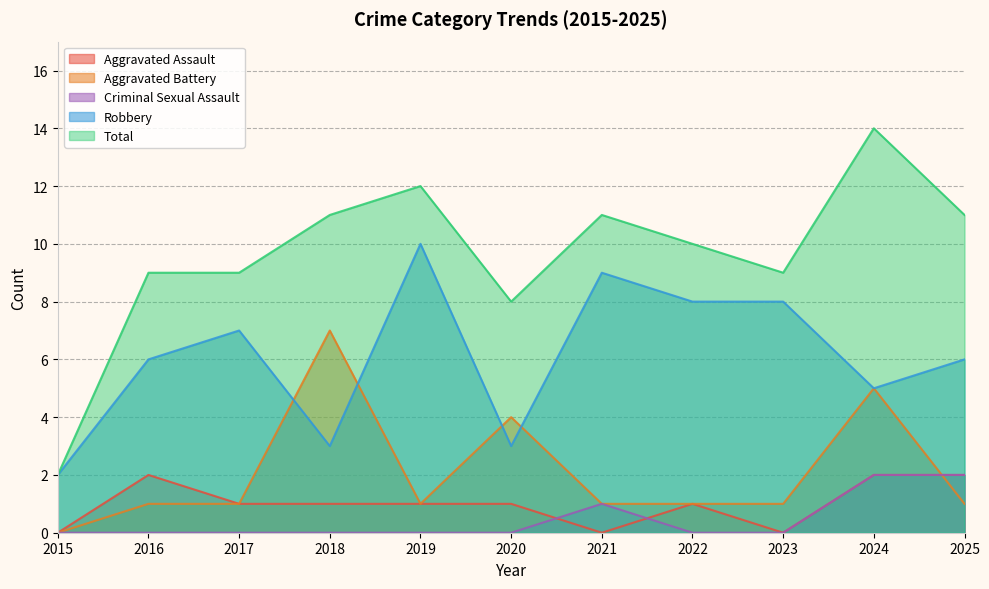

True or false: Aggravated Assault and Total cross at least once.

False